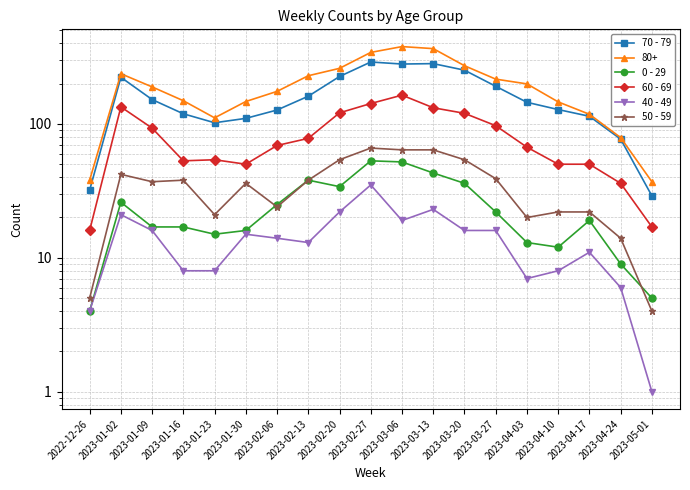

Which series has the largest total across all categories?

70 - 79